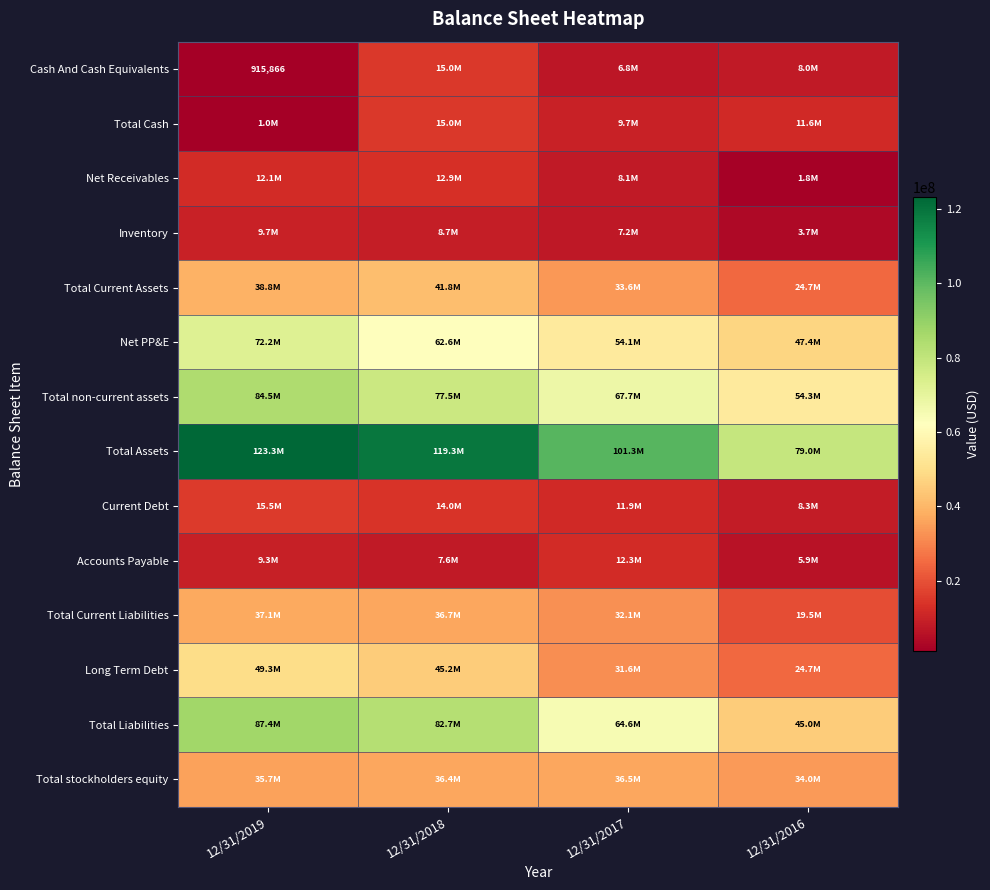

Is it true that Long Term Debt equals 6807709 at 12/31/2016?

False